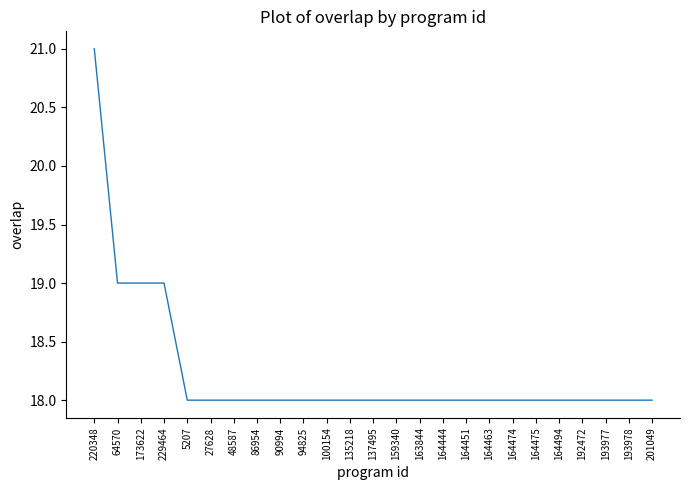

What is the change in value from 64570 to 164451?

-1